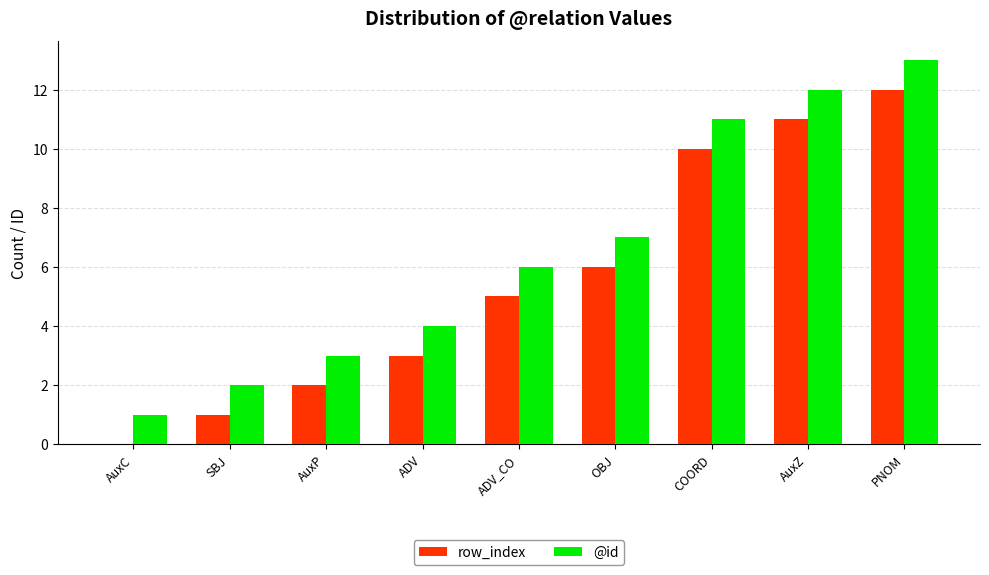

How many groups of bars are there?

9